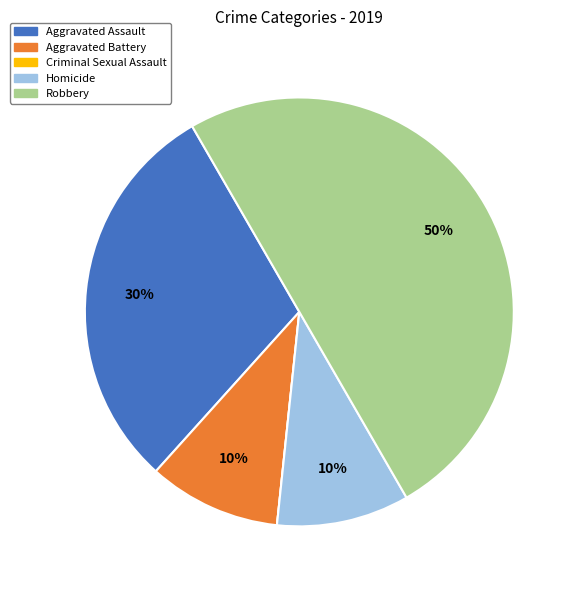

Is the sum of Robbery and Aggravated Assault greater than half?

Yes